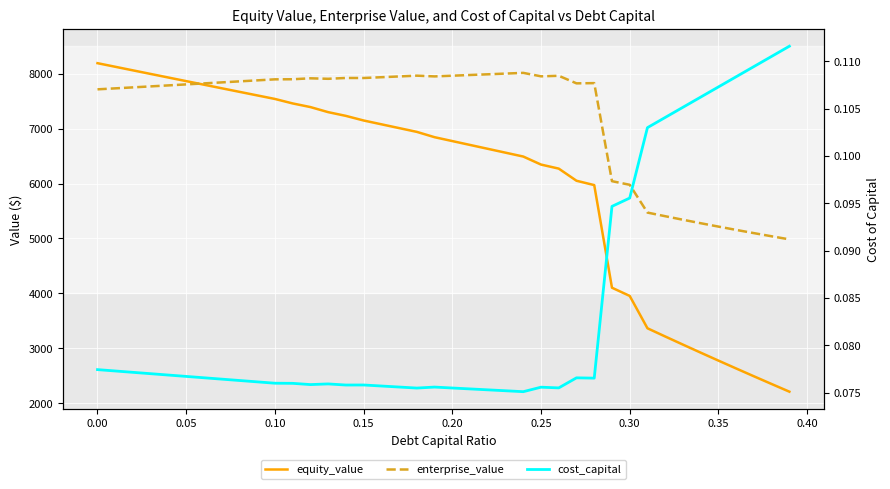

What is the sum of all equity_value values?

241789.4